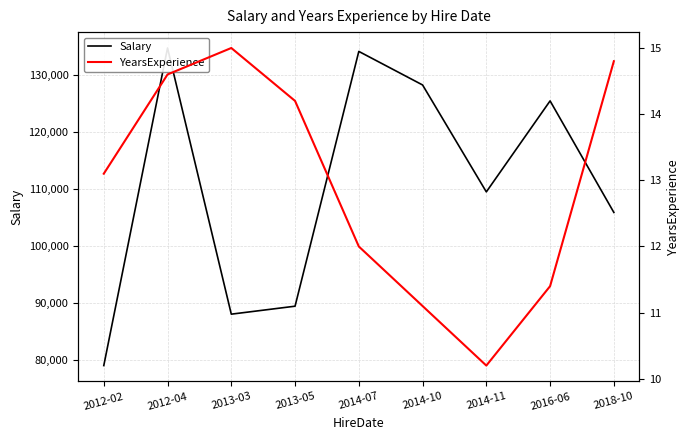

True or false: Salary and YearsExperience intersect in this chart.

False